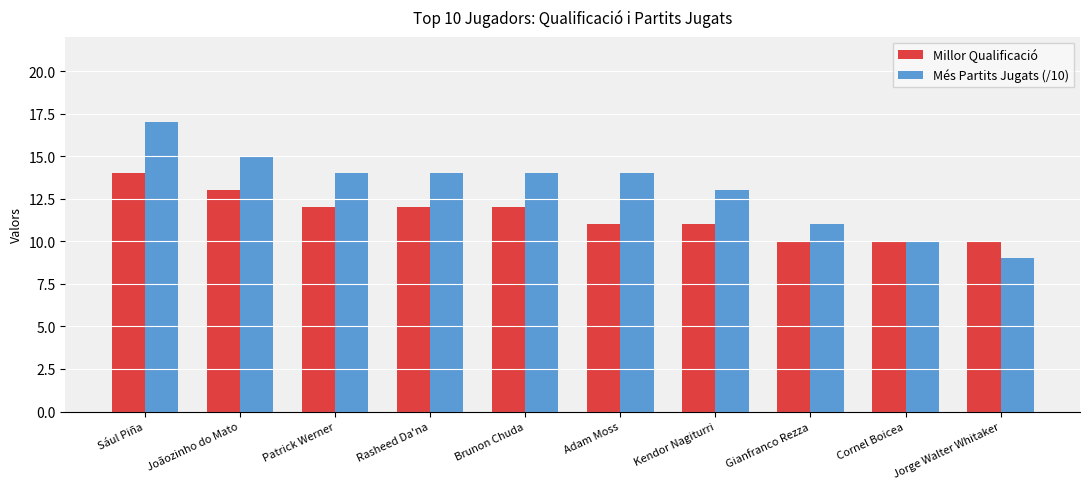

What is the difference between the maximum and minimum values in the Més Partits Jugats (/10) series?

8